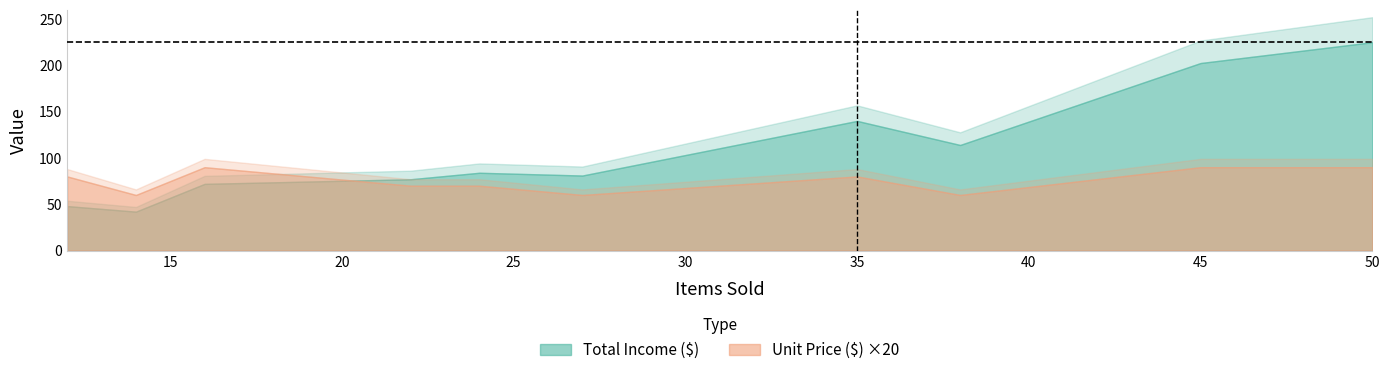

What is the sum of all Unit Price ($) values?

37.5